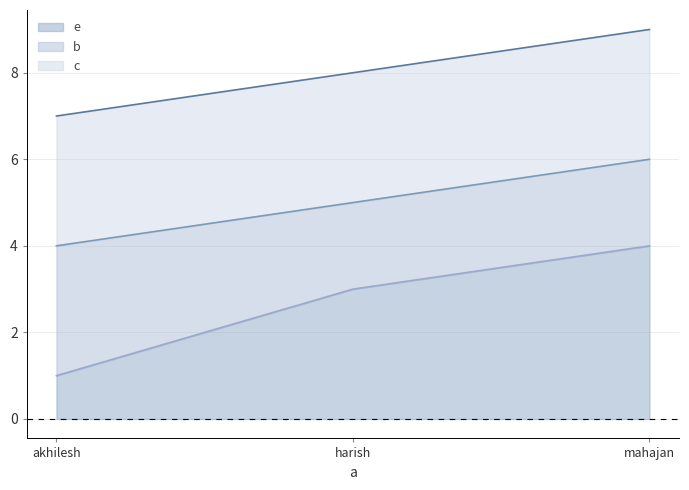

At which label does b line first exceed 5?

mahajan